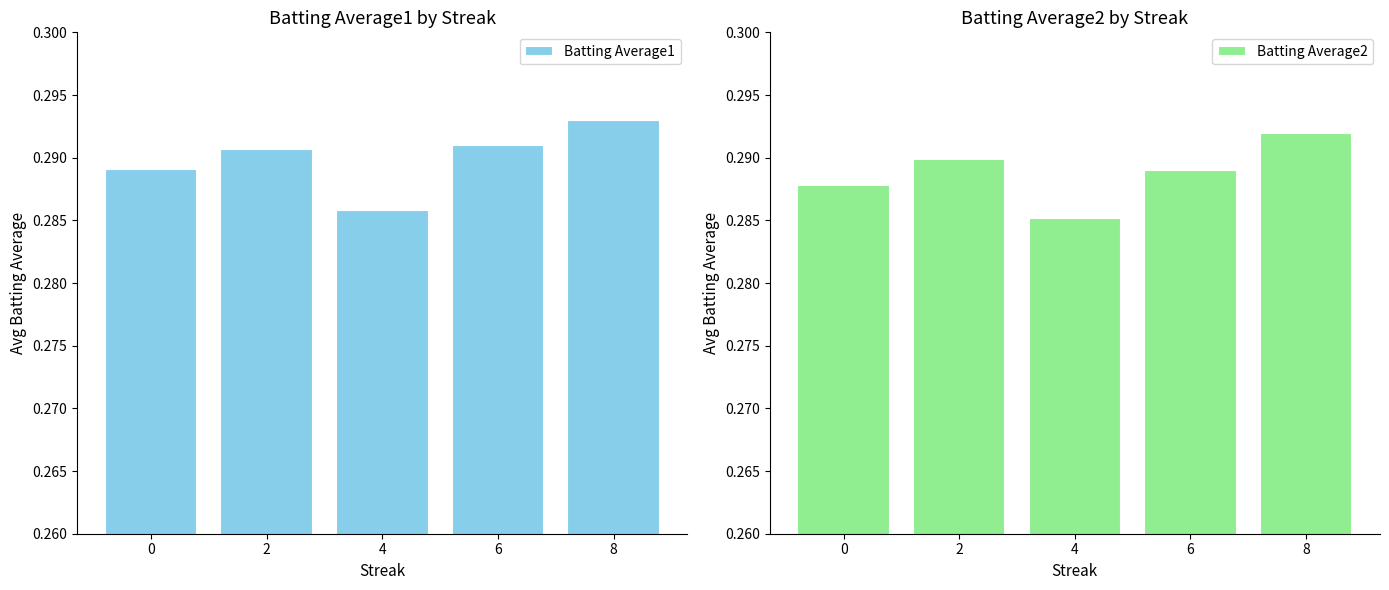

Reading left to right, transcribe all the data shown in this chart.

Batting Average1: 0=0.3	2=0.3	4=0.3	6=0.3	8=0.3
Batting Average2: 0=0.3	2=0.3	4=0.3	6=0.3	8=0.3